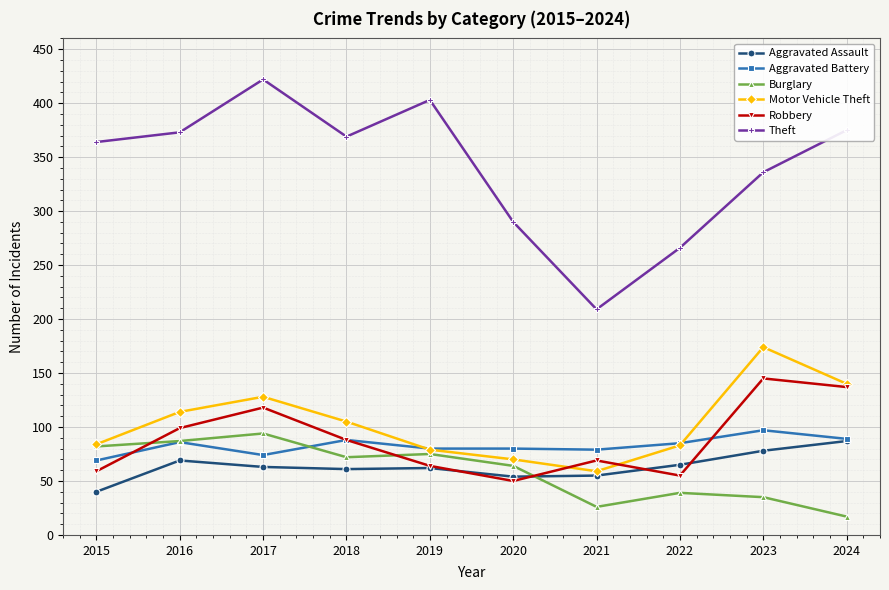

At how many categories does at least one series exceed 391?

2